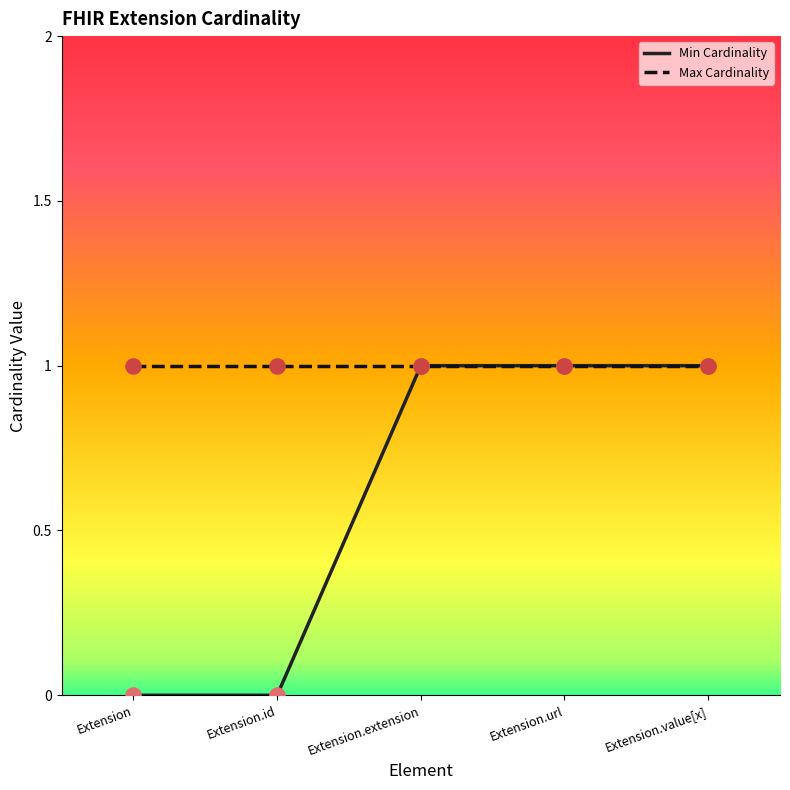

Which series has the largest total across all categories?

Max Cardinality